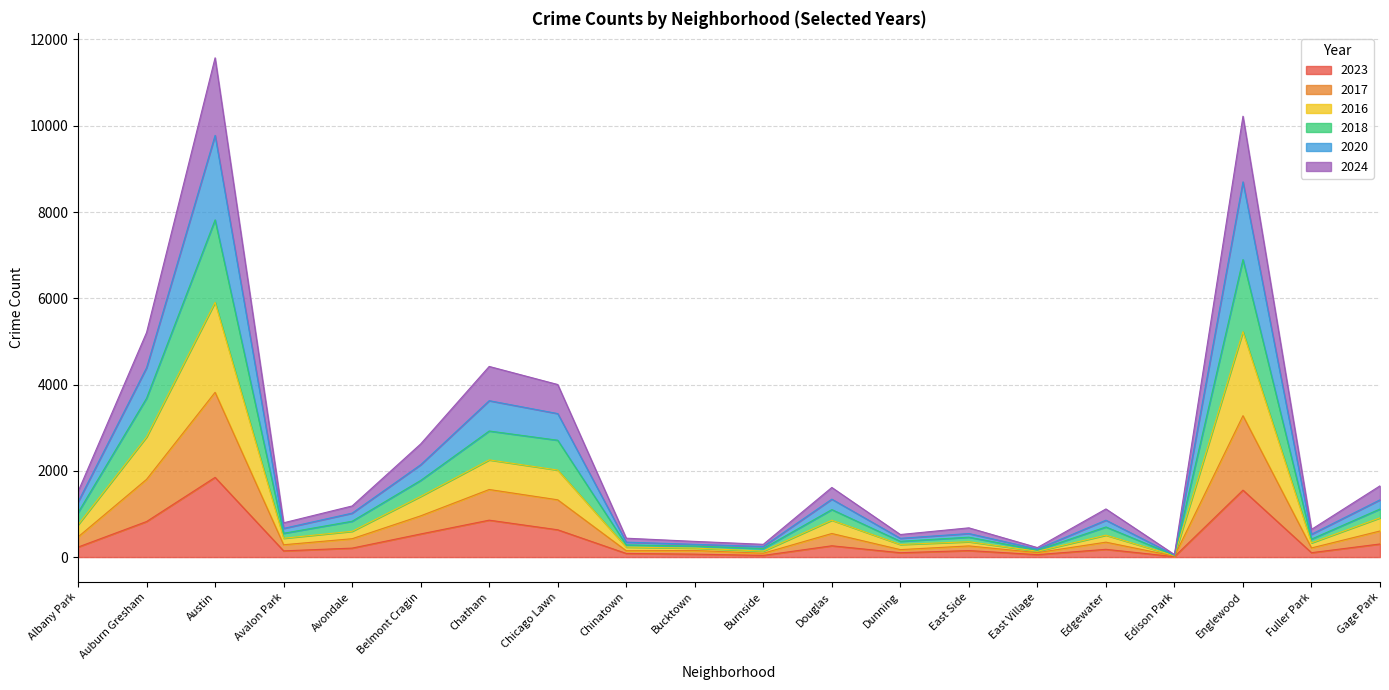

Rank the categories by 2017 value from highest to lowest.

Austin, Englewood, Auburn Gresham, Chatham, Chicago Lawn, Belmont Cragin, Gage Park, Douglas, Albany Park, Avondale, Edgewater, Avalon Park, East Side, Fuller Park, Dunning, Chinatown, Bucktown, Burnside, East Village, Edison Park